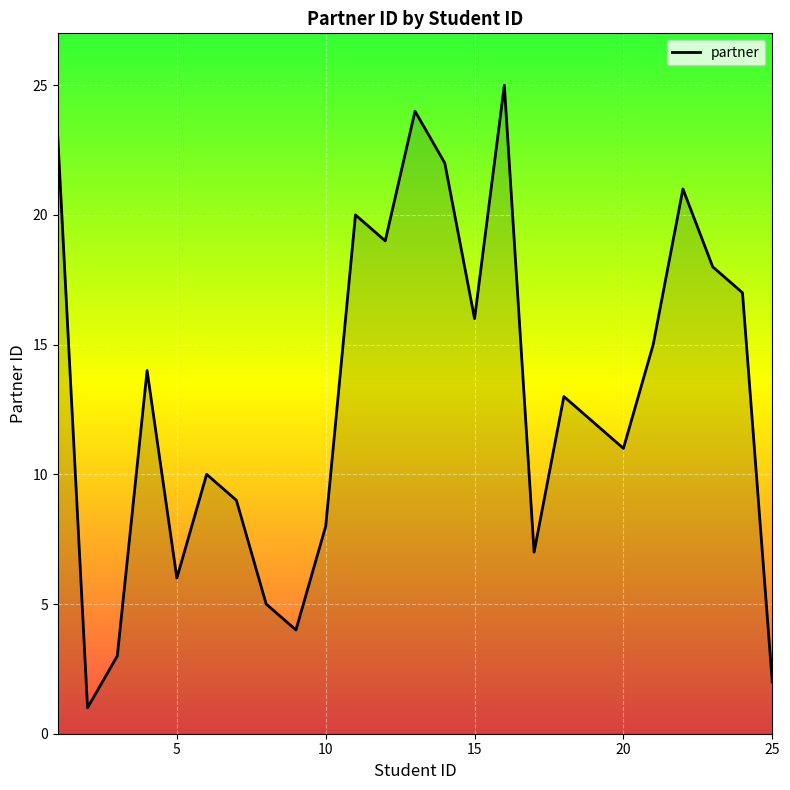

What is the minimum value shown in the chart?

1